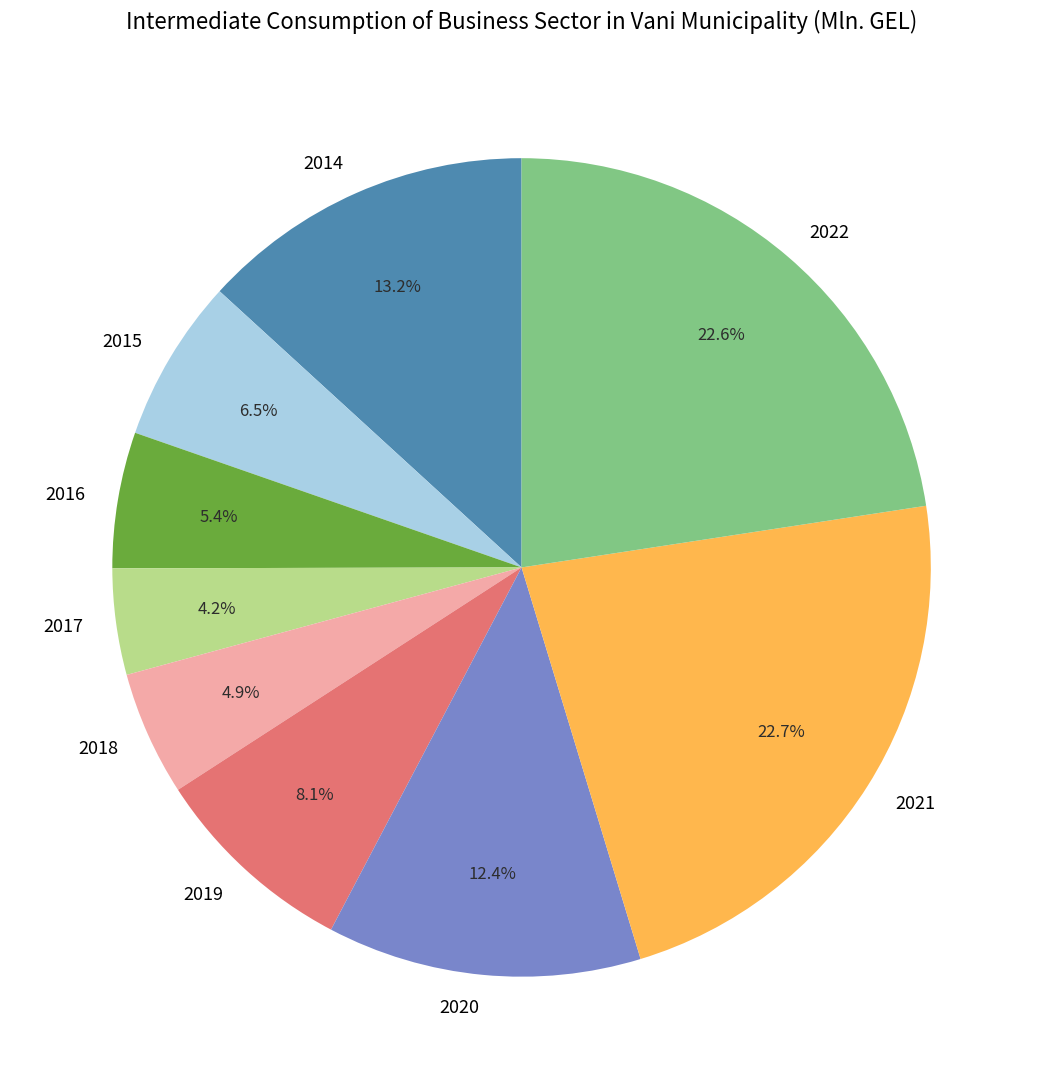

To the nearest percent, what portion does 2019 represent?

8%